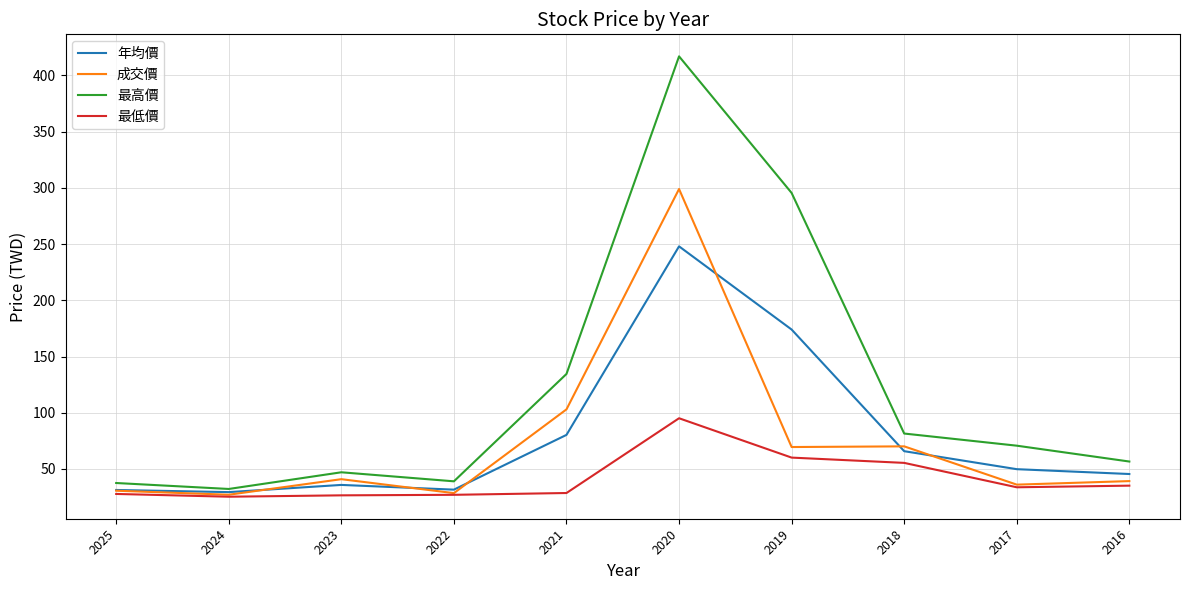

True or false: 最低價 has a value of 33.7 at 2017.

True